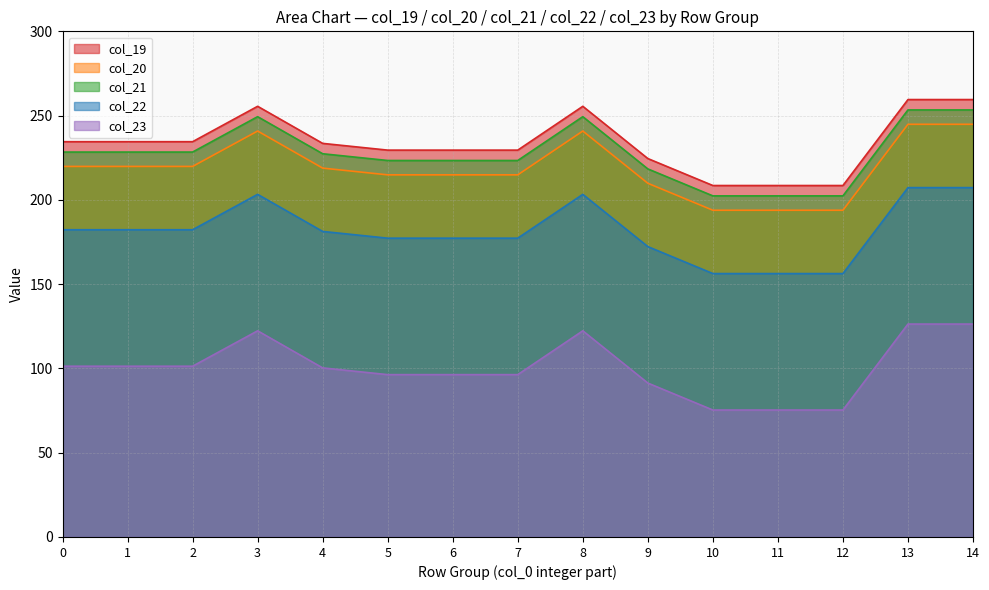

True or false: col_22 and col_19 intersect in this chart.

False